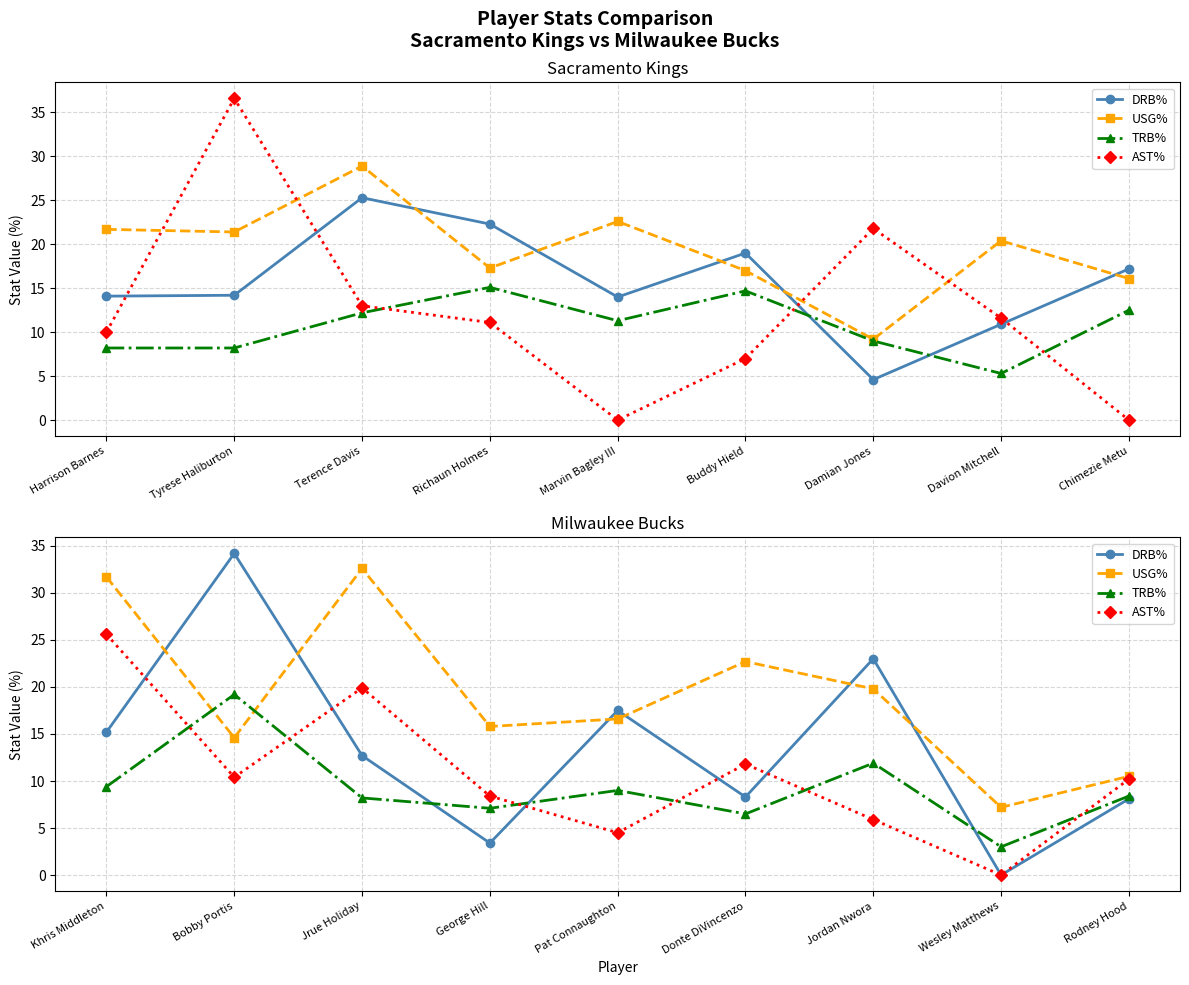

True or false: AST% has more than 2 interior local peaks.

False